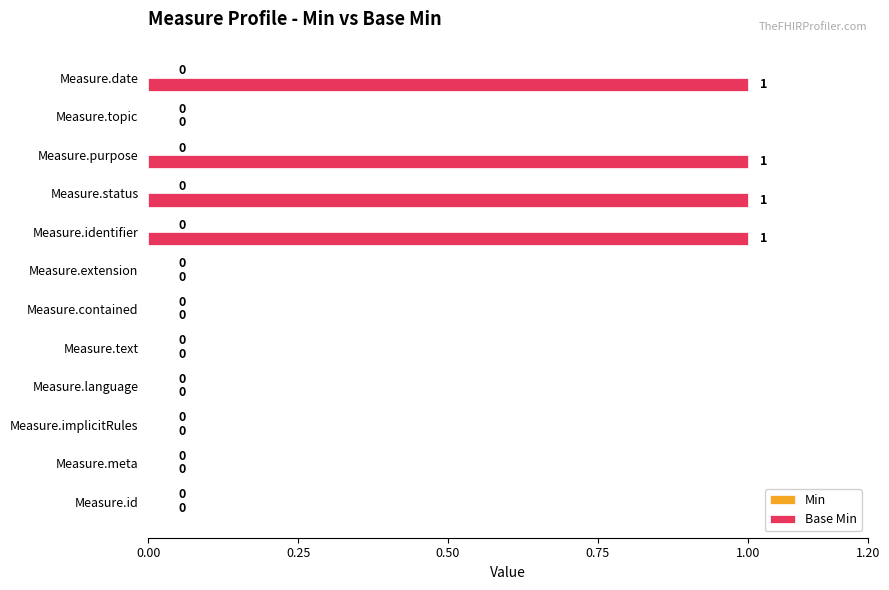

Is it true that the value at Measure.id is 0?

True